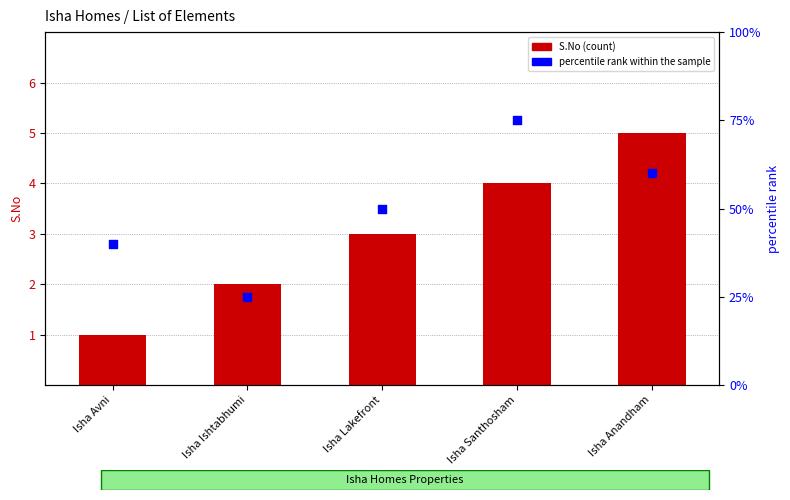

Which series contains the highest Y value?

percentile rank within the sample